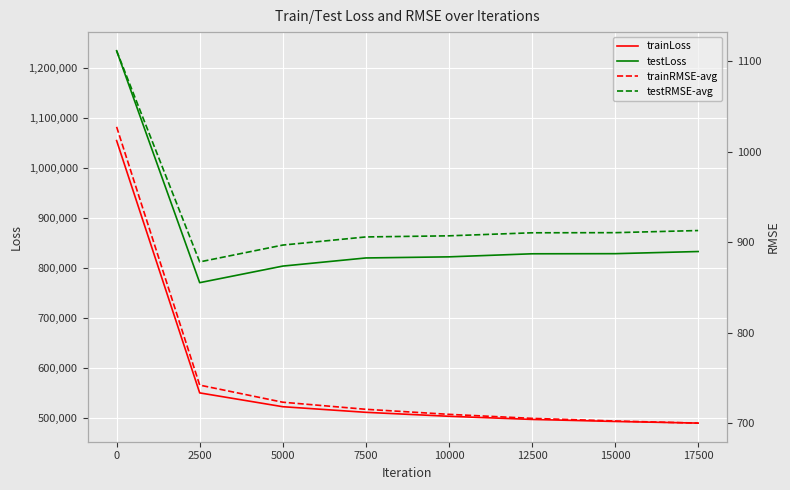

What is the lowest value of the testLoss series?

771264.8